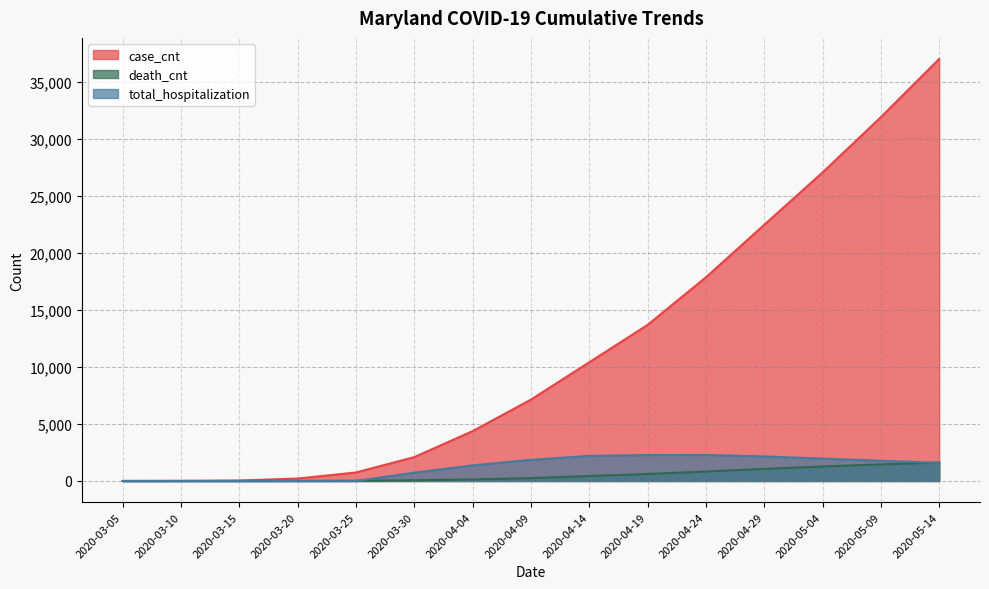

What is the average value of the death_cnt series?

517